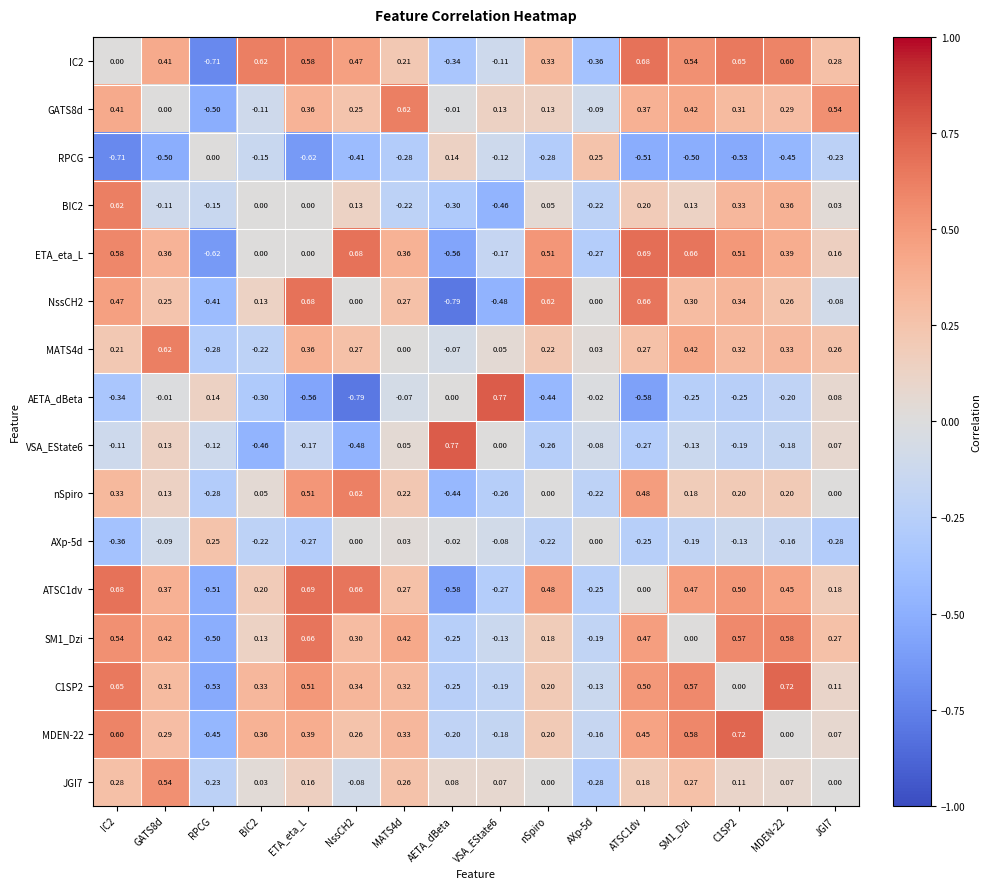

At which label does AETA_dBeta first exceed 0?

RPCG